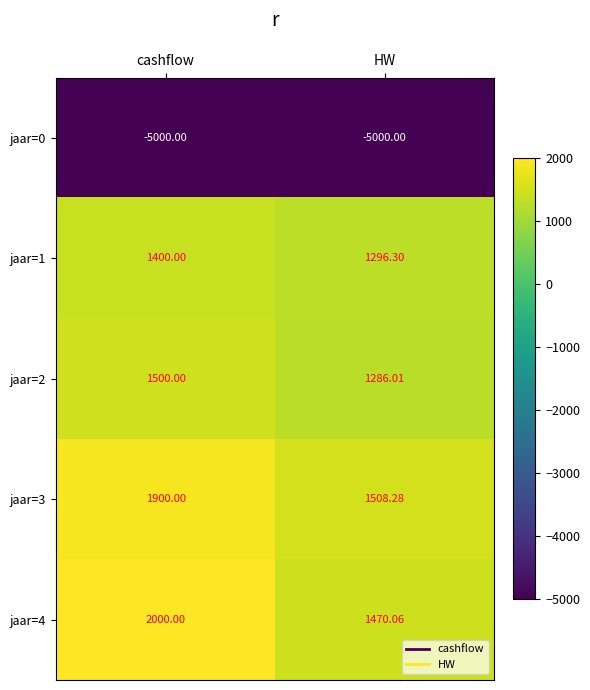

Rank the categories by jaar=2 value from lowest to highest.

HW, cashflow